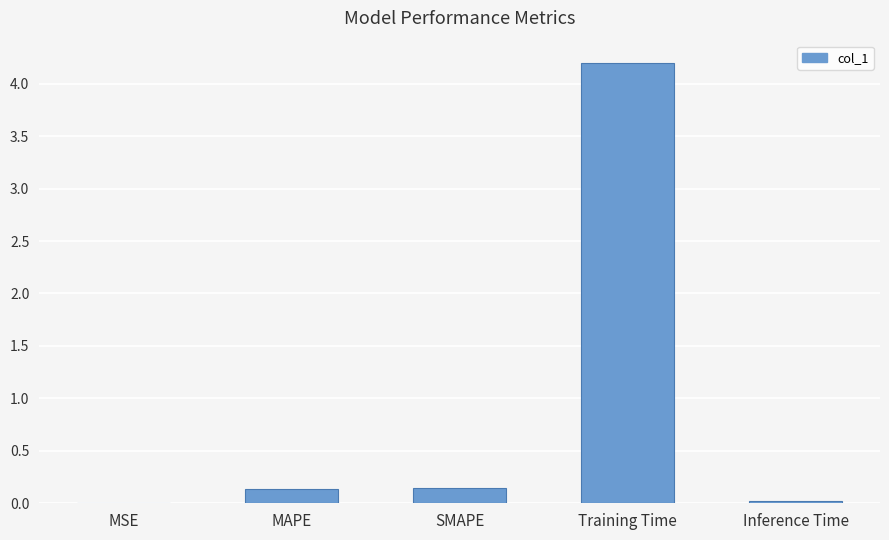

Is it true that the value at Training Time is 2.1?

False